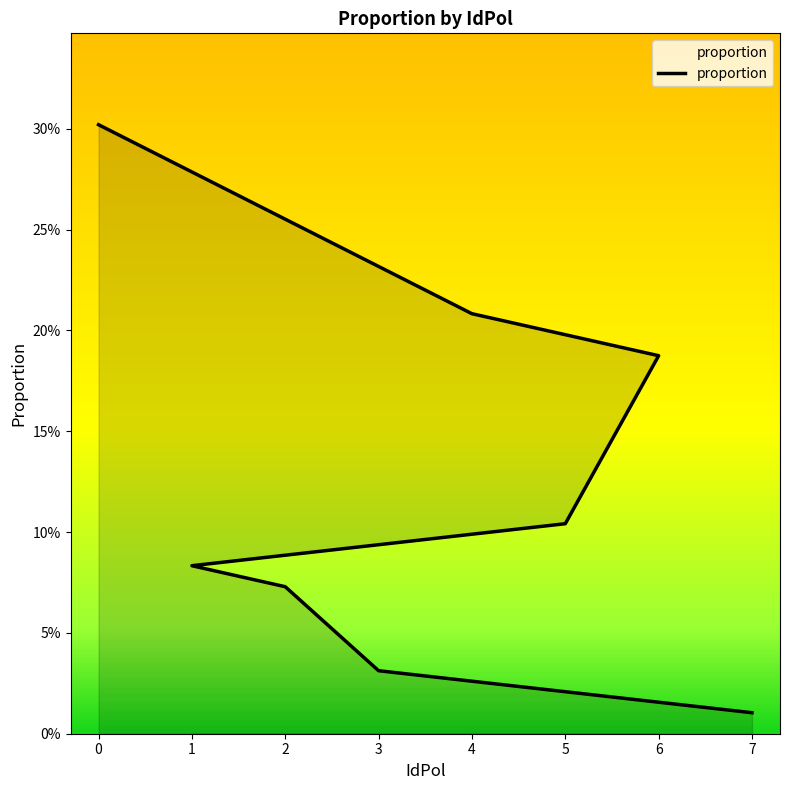

List the labels in order of value, smallest first.

7, 3, 2, 1, 5, 6, 4, 0